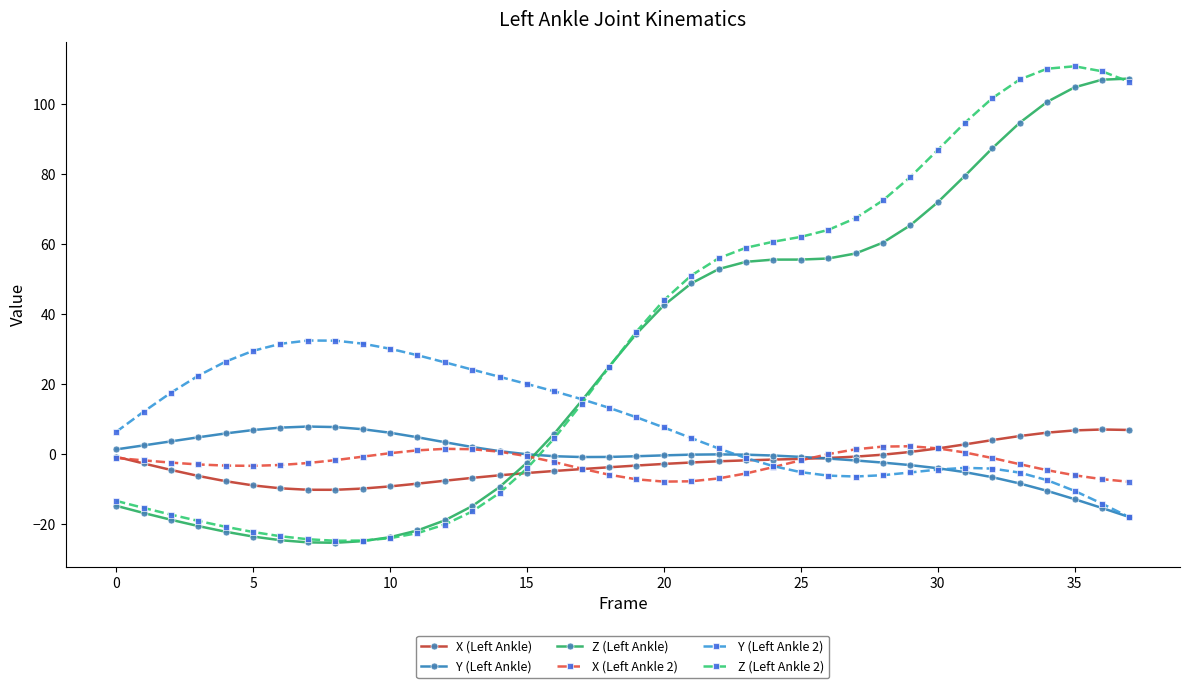

What is the maximum value for Z (Left Ankle)?

107.3